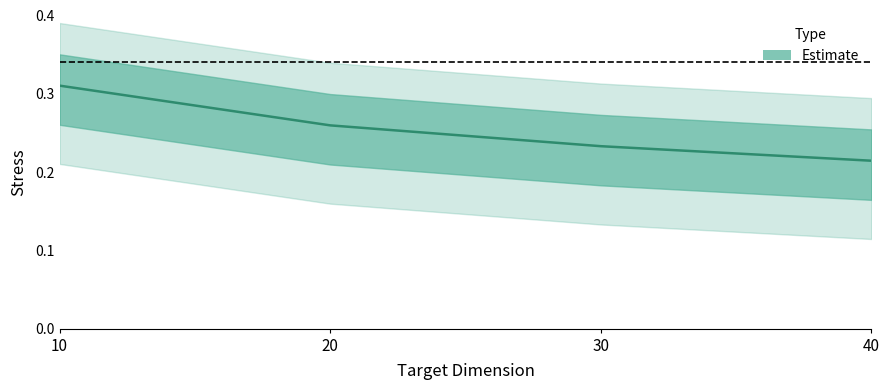

Reading right to left, what are all the values shown in this chart?

0.2	0.2	0.3	0.3